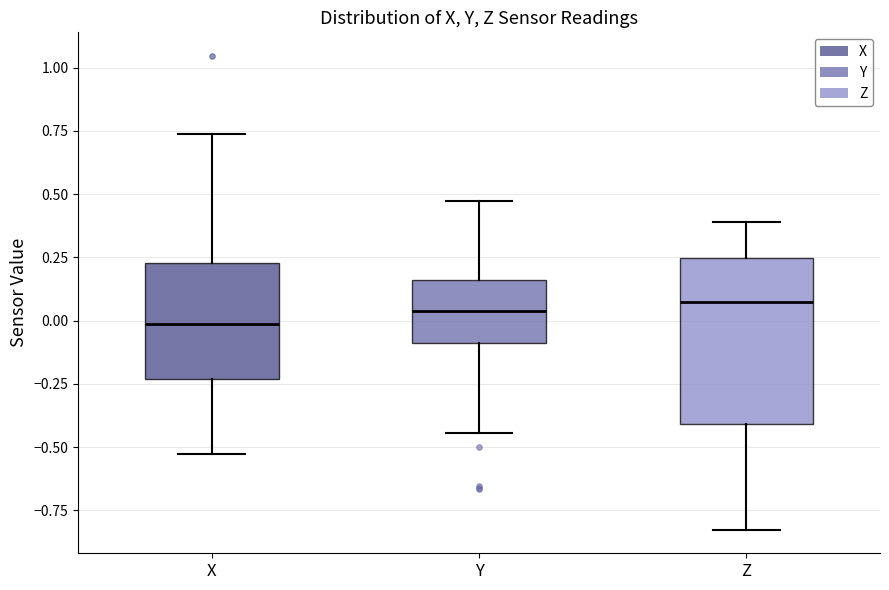

Reading left to right, transcribe this box plot: for each box, give where its median line is, the range the box spans, and where its two whiskers end, as read against the y-axis. The values are not printed on the chart, so give them approximately, as read against the axis.

X: median 0.00, box -0.25 to 0.25, whiskers -0.55 to 0.75
Y: median 0.05, box -0.10 to 0.15, whiskers -0.45 to 0.45
Z: median 0.05, box -0.40 to 0.25, whiskers -0.85 to 0.40